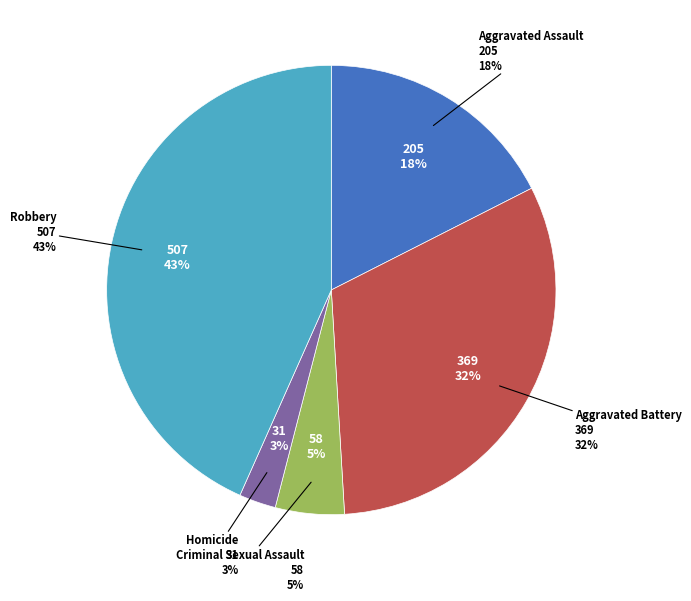

Combined, do Aggravated Assault and Homicide account for over 50%?

No